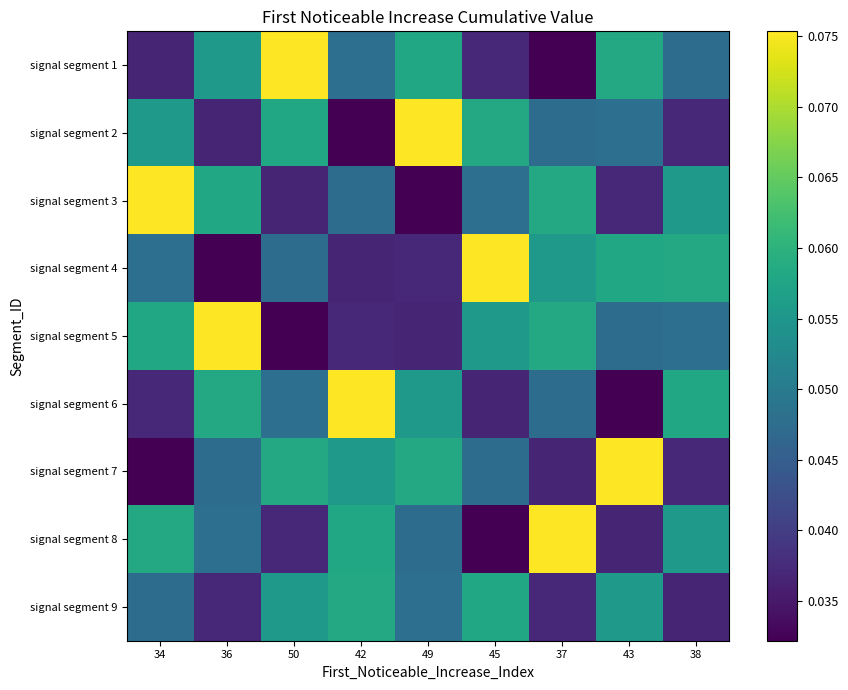

What is the total value across all series at 49?

0.4